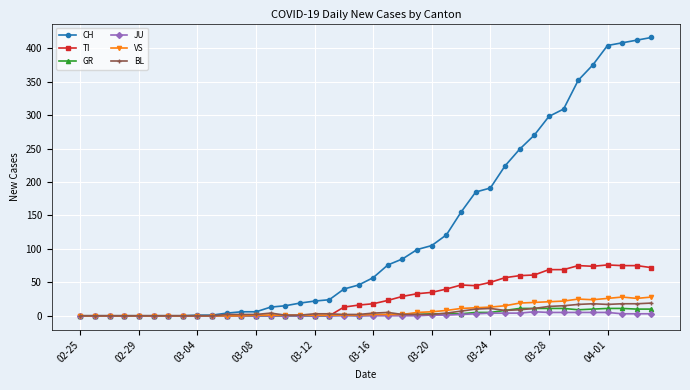

What is the highest value of the CH series?

416